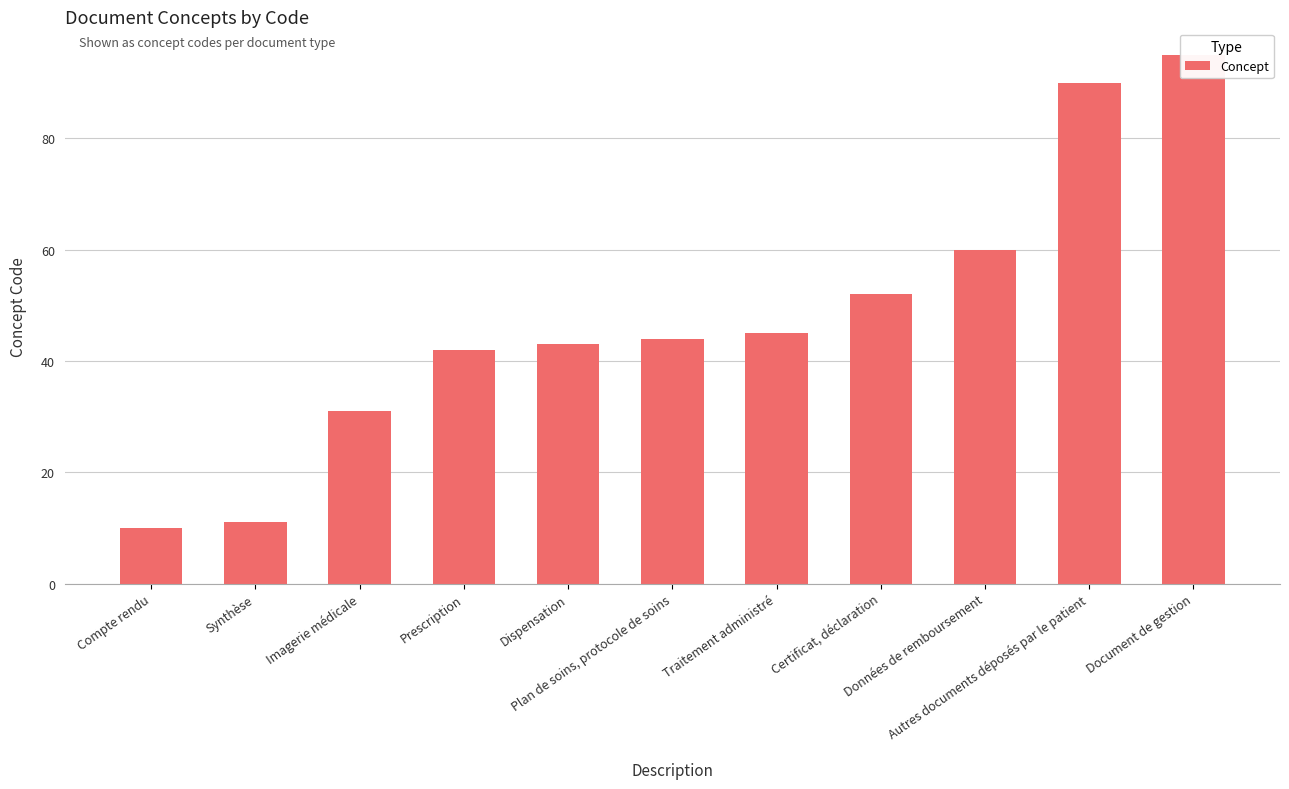

At which label does the data first exceed 44?

Traitement administré